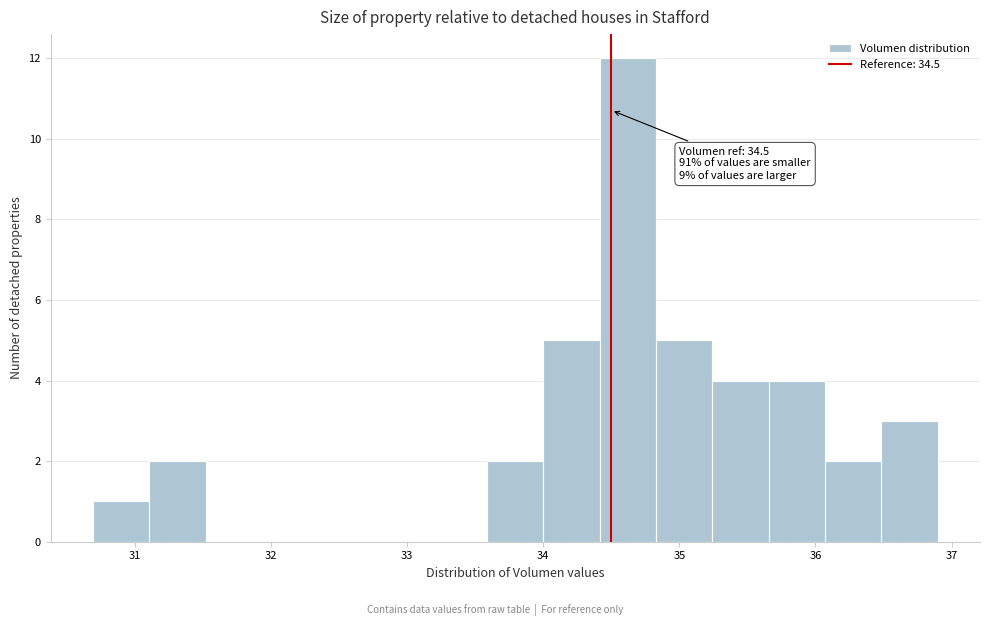

Which range on the x-axis has the tallest bar?

34.4 to 34.8